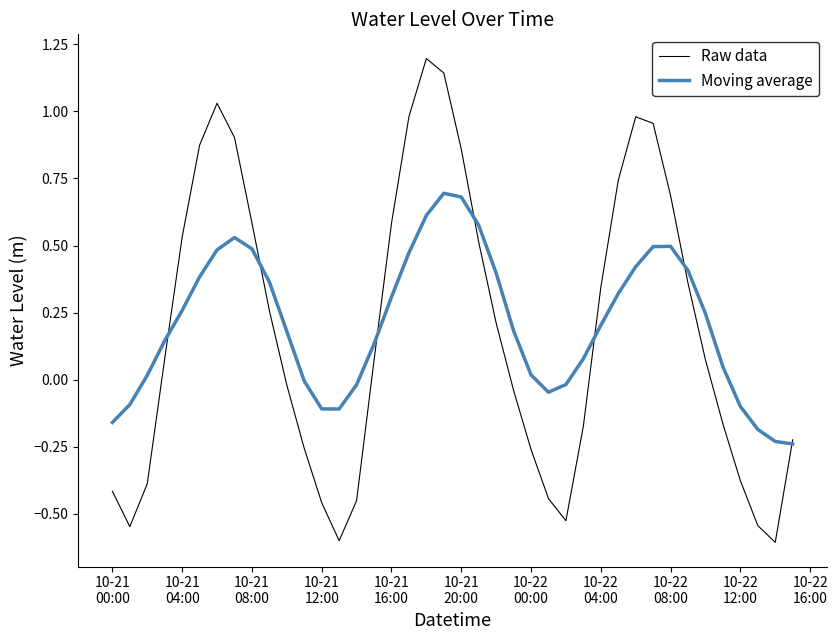

List the series in order of their peak value, highest first.

Raw data, Moving average